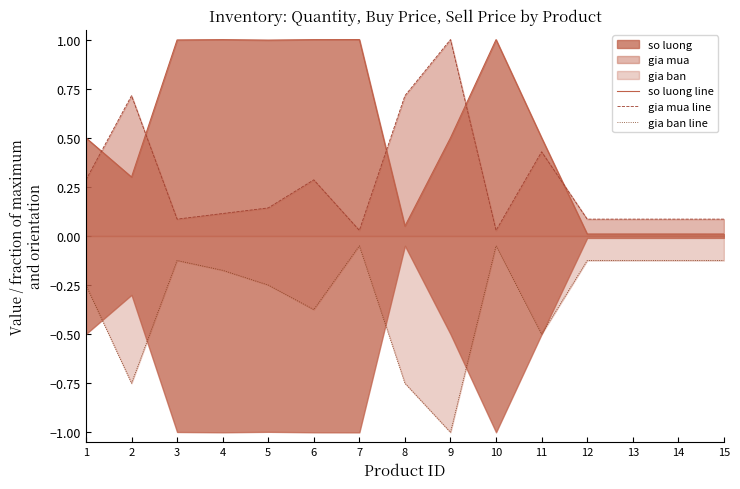

What is the value of the gia mua line point at the 6th from the left?

0.3